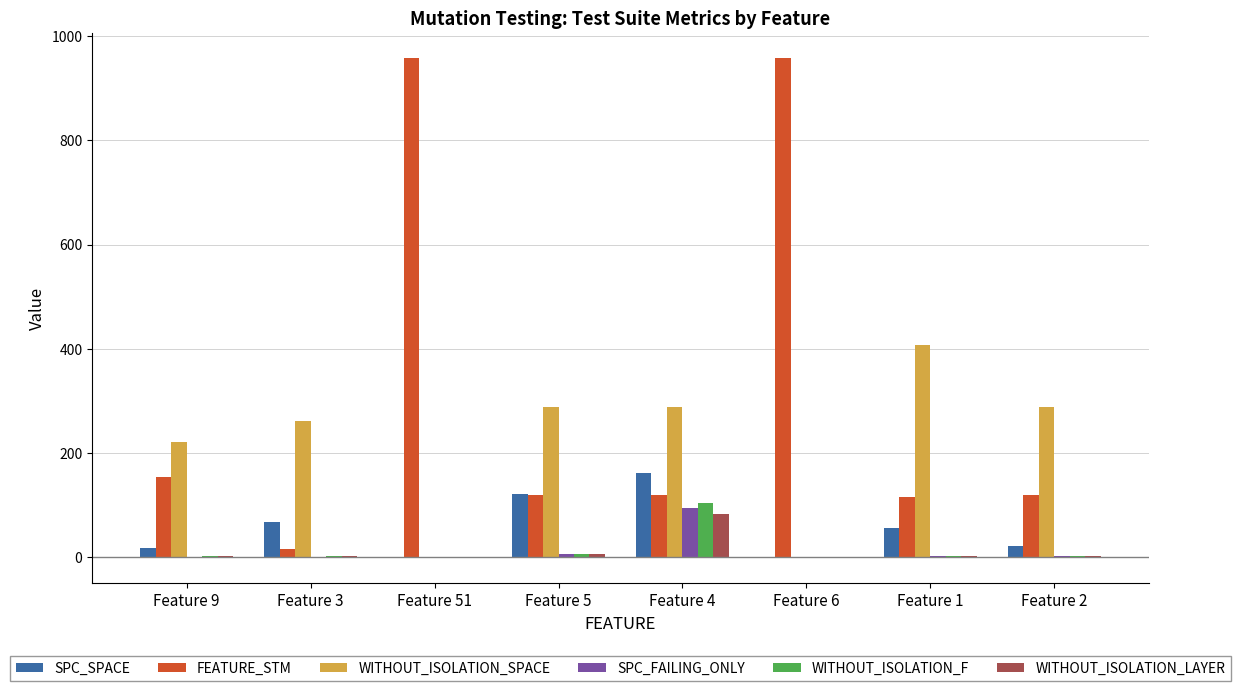

Are the bars grouped side by side (vs. stacked)?

Yes